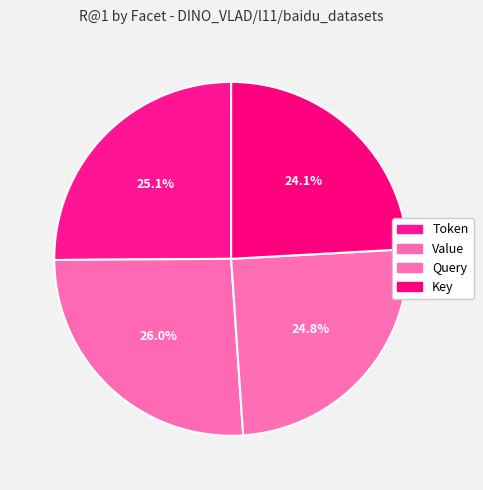

How many segments does this pie chart have?

4